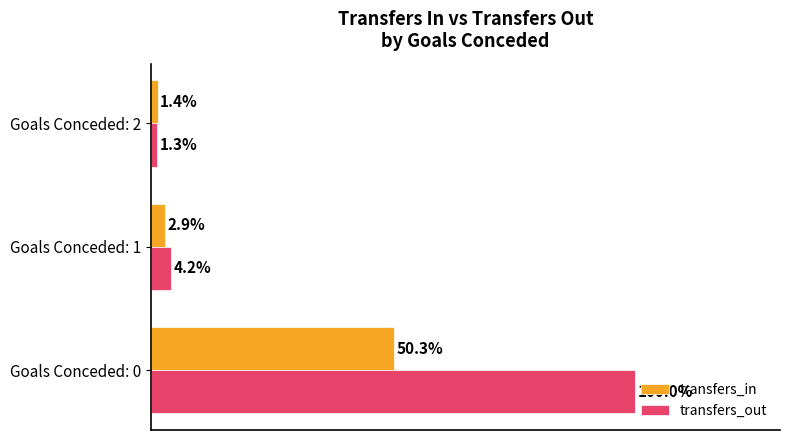

Which series changed the most between Goals Conceded: 0 and Goals Conceded: 1?

transfers_out